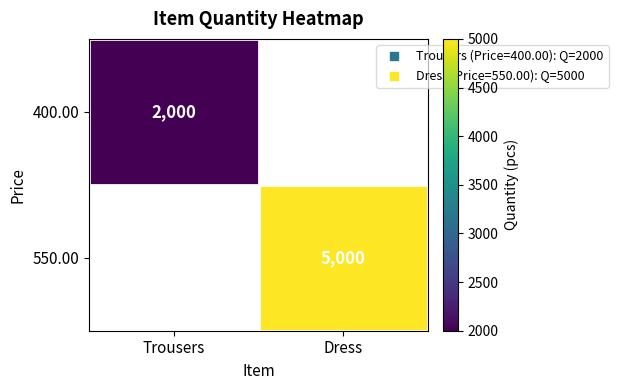

The value of 400.00 at Trousers is 2000.0. True or false?

True